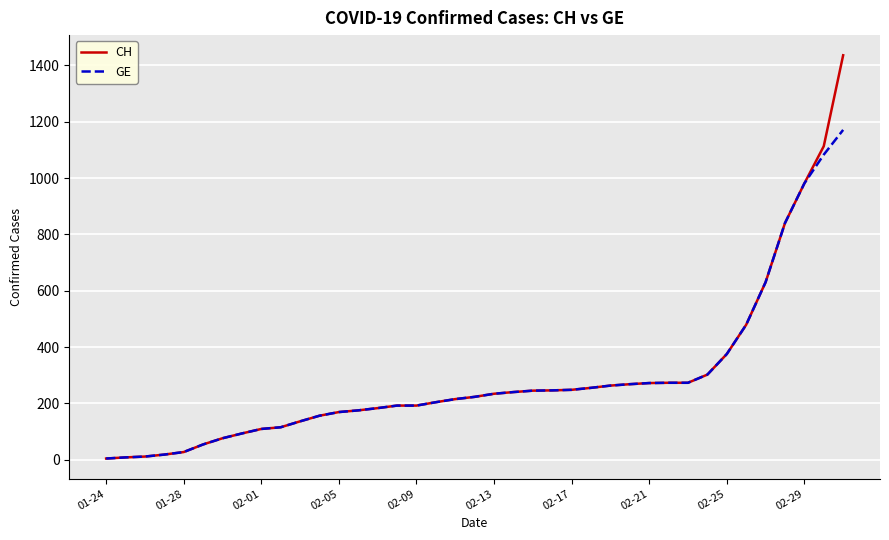

Which series has the widest spread of values?

CH